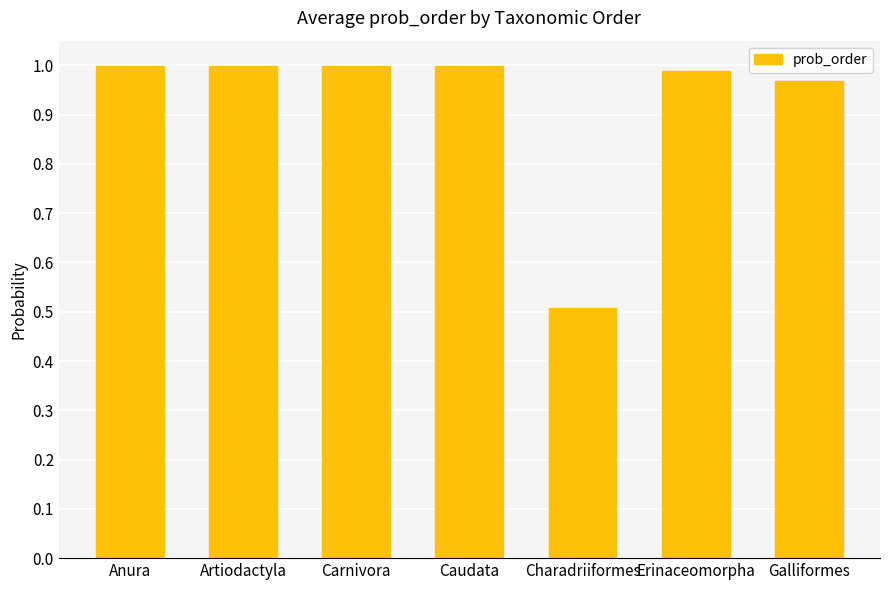

How many bars are there in total?

7